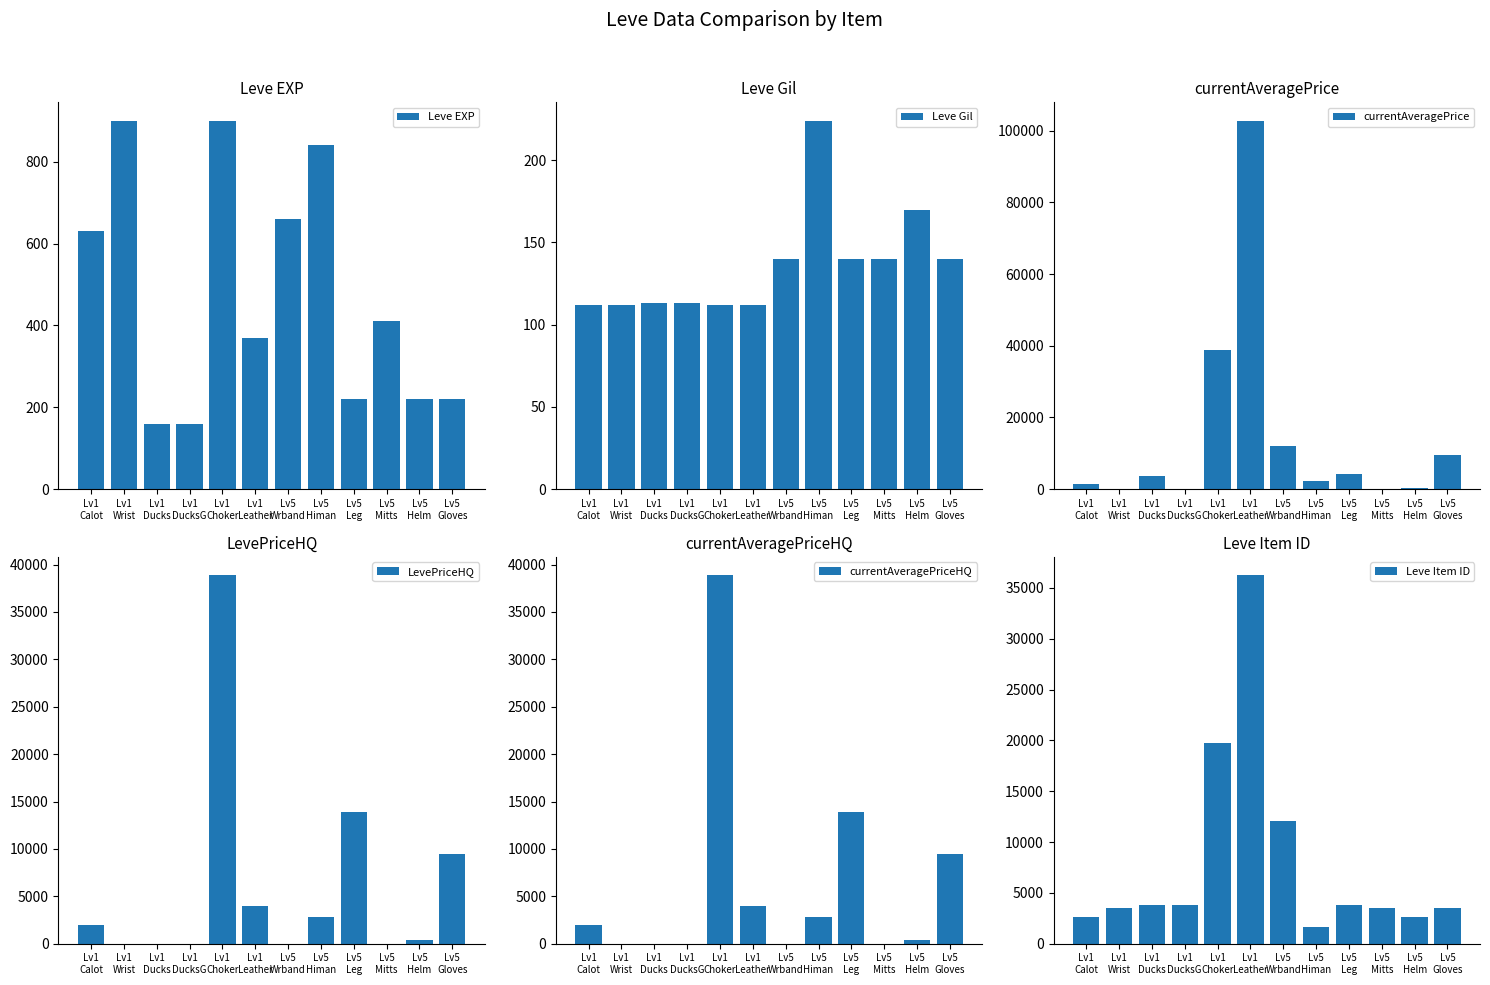

What is the minimum value for Leve EXP?

160